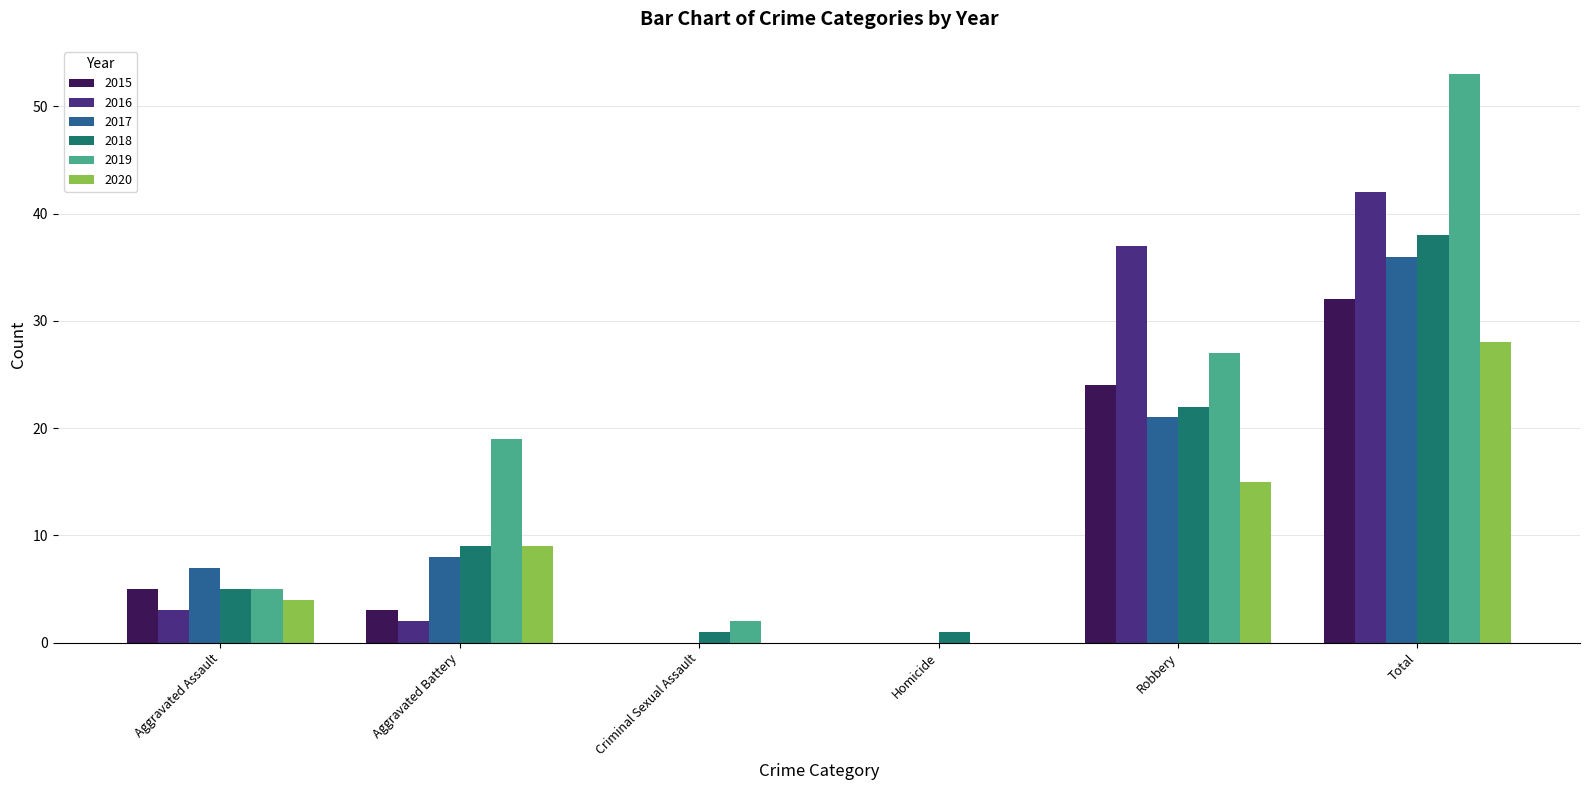

How many groups of bars are there?

6